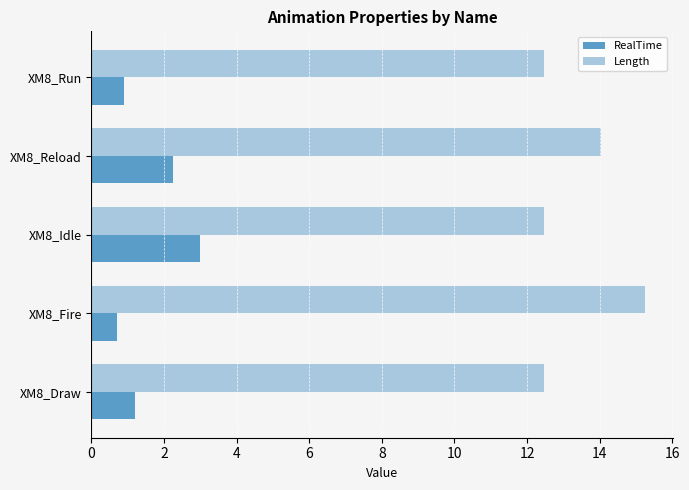

At which category is the sum across all series the highest?

XM8_Reload